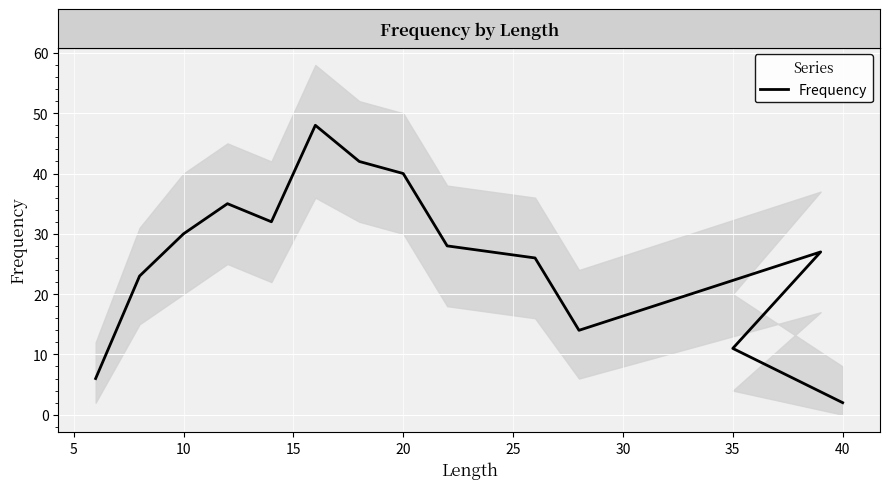

The value at 15 is 13. True or false?

False